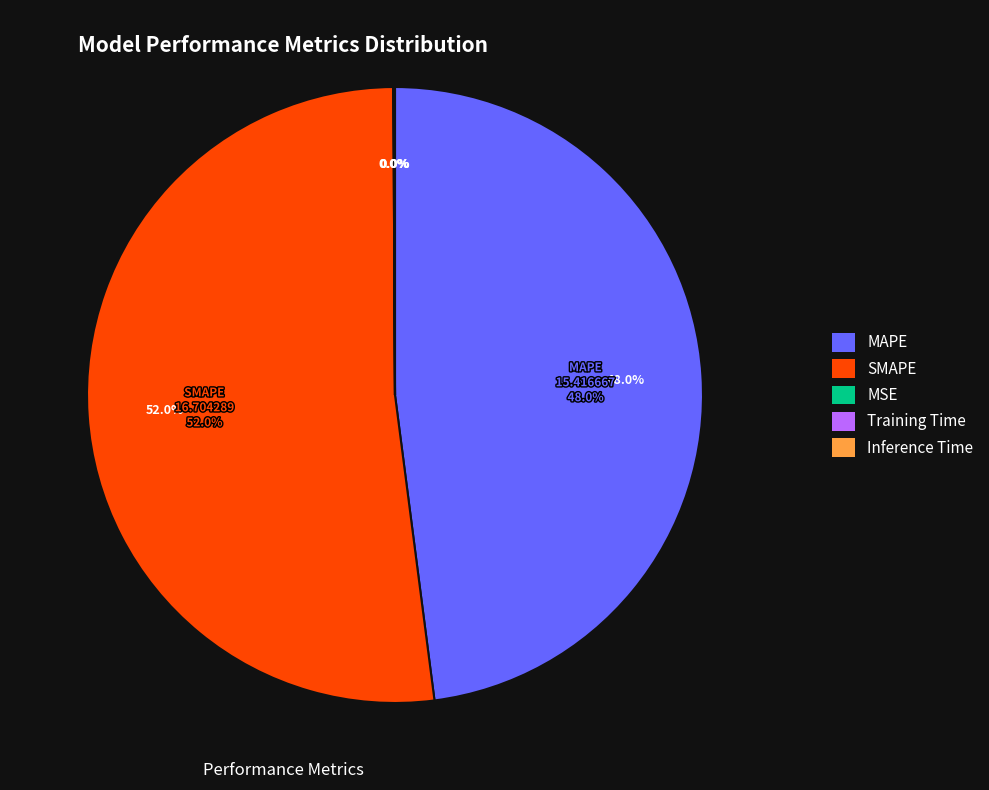

Does any single category account for the majority?

Yes